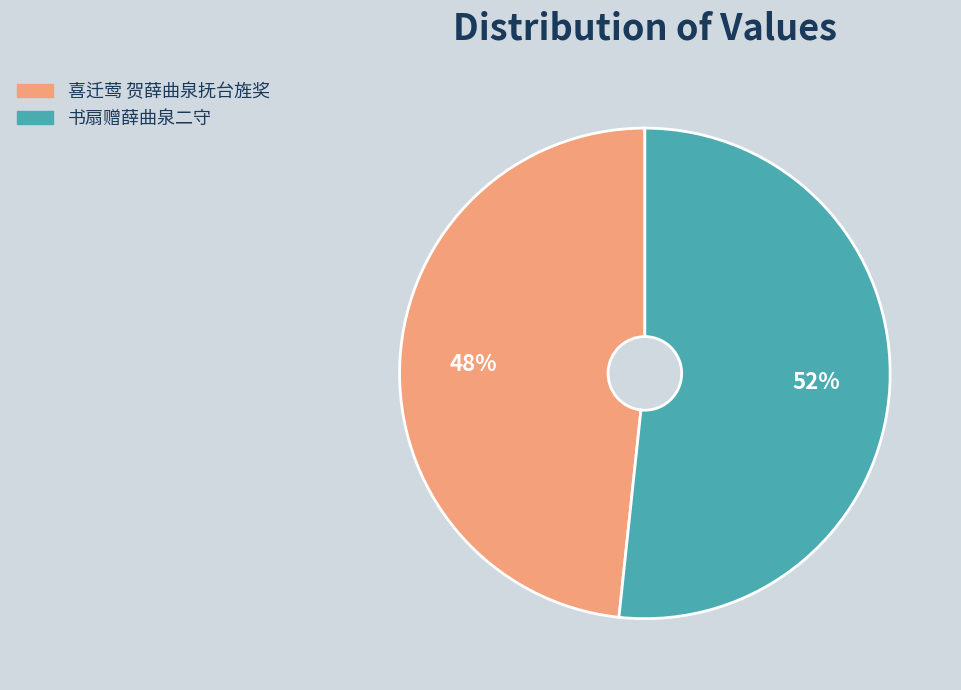

Count the number of slices in the pie.

2